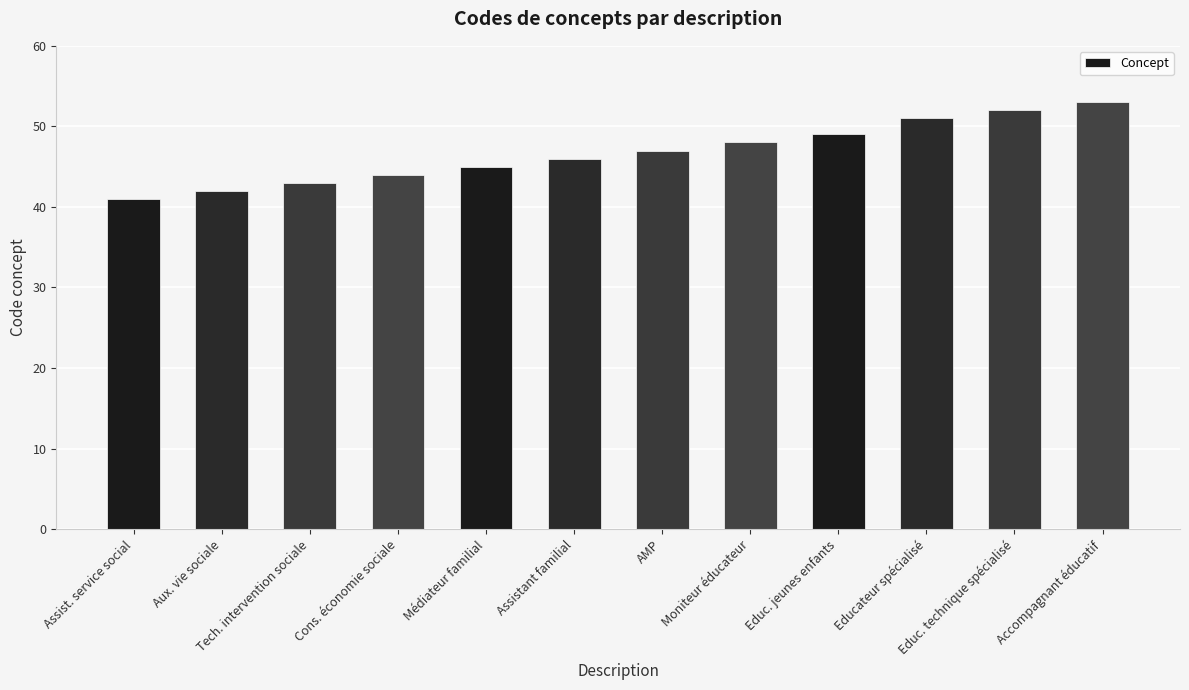

What is the approximate value at Educateur spécialisé, to the nearest 10?

50